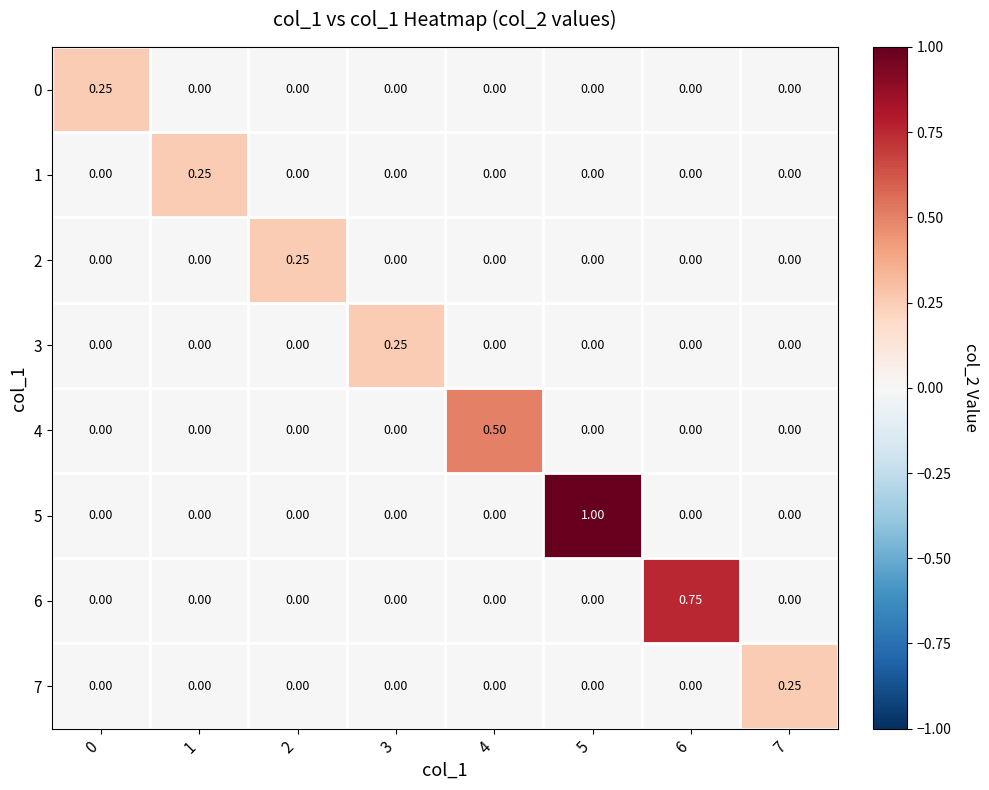

Rank the series by their maximum value, from highest to lowest.

5, 6, 4, 0, 1, 2, 3, 7